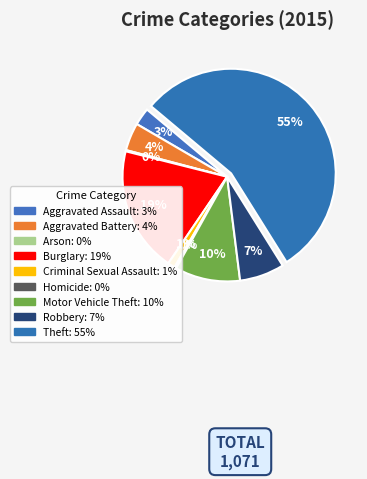

What is the ratio of the value at Robbery to the value at Theft?

0.1